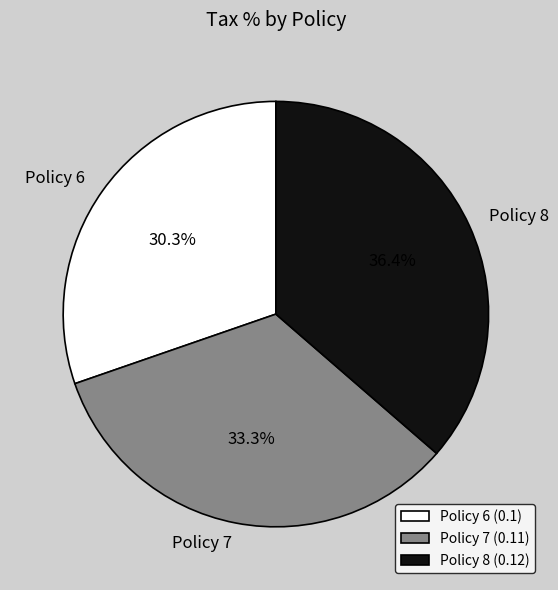

To the nearest percent, what is the average slice percentage?

33%